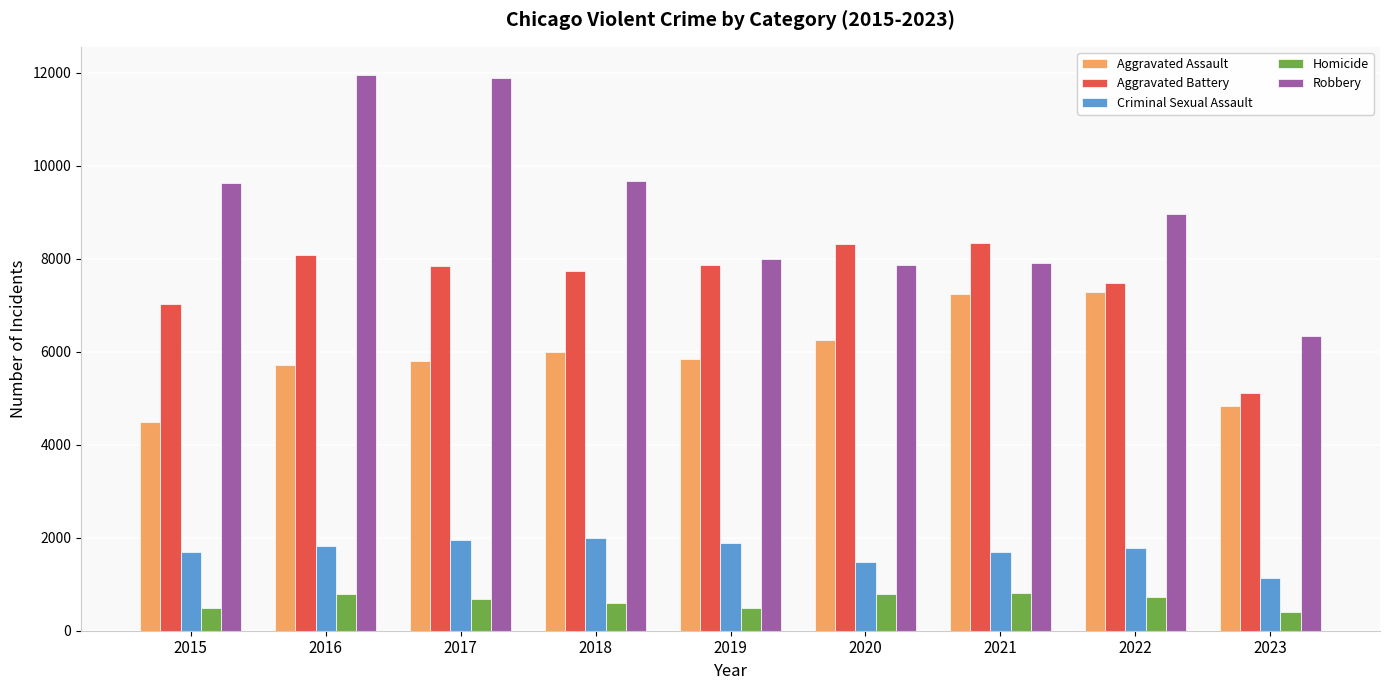

Which series has the widest spread of values?

Robbery